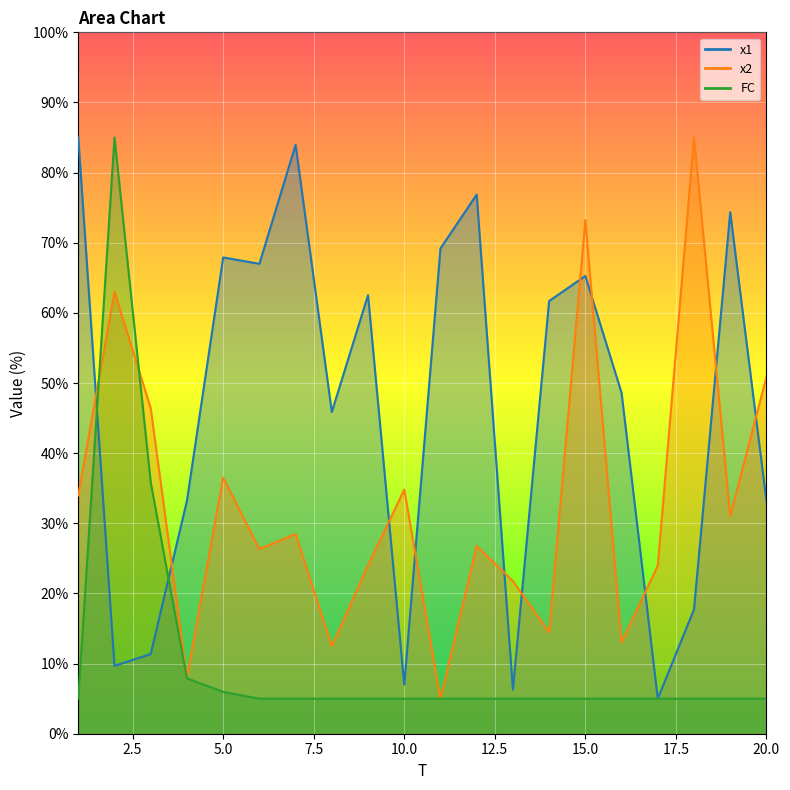

What is the difference between the second highest and minimum values in the x1 series?

79.0